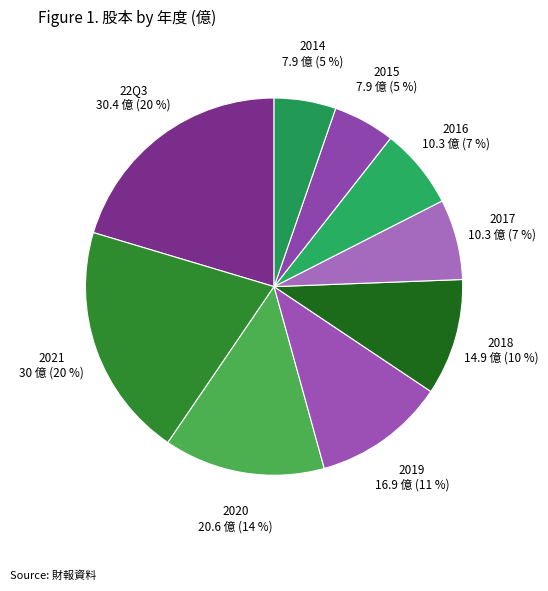

Is it true that 2021 is 20% of the pie?

True